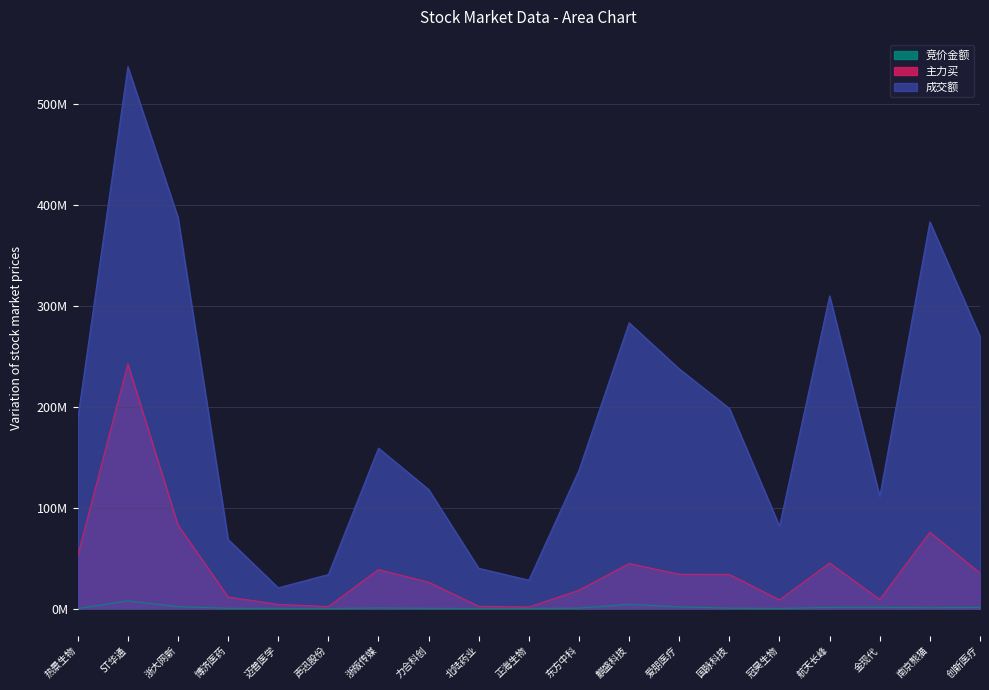

Reading left to right, what are all the values shown in this chart?

竞价金额: 热景生物=0.0	ST华通=7.6	浙大网新=1.9	博济医药=0.2	迈普医学=0.1	声迅股份=0.1	浙版传媒=0.6	力合科创=0.2	北陆药业=0.1	正海生物=0.1	东方中科=0.4	麒盛科技=4.1	爱朋医疗=1.6	国脉科技=0.4	冠昊生物=0.1	航天长峰=1.1	金现代=1.2	南京熊猫=0.8	创新医疗=1.1
主力买: 热景生物=52.5	ST华通=242.5	浙大网新=82.7	博济医药=11.4	迈普医学=4.1	声迅股份=2.0	浙版传媒=38.6	力合科创=26.0	北陆药业=2.2	正海生物=1.5	东方中科=18.1	麒盛科技=44.6	爱朋医疗=34.0	国脉科技=33.8	冠昊生物=8.6	航天长峰=45.1	金现代=9.0	南京熊猫=75.6	创新医疗=35.2
成交额: 热景生物=188.3	ST华通=537.2	浙大网新=387.7	博济医药=68.5	迈普医学=20.6	声迅股份=33.7	浙版传媒=159.1	力合科创=118.1	北陆药业=39.9	正海生物=28.2	东方中科=137.3	麒盛科技=283.3	爱朋医疗=237.6	国脉科技=198.4	冠昊生物=81.8	航天长峰=310.0	金现代=111.2	南京熊猫=383.4	创新医疗=269.9